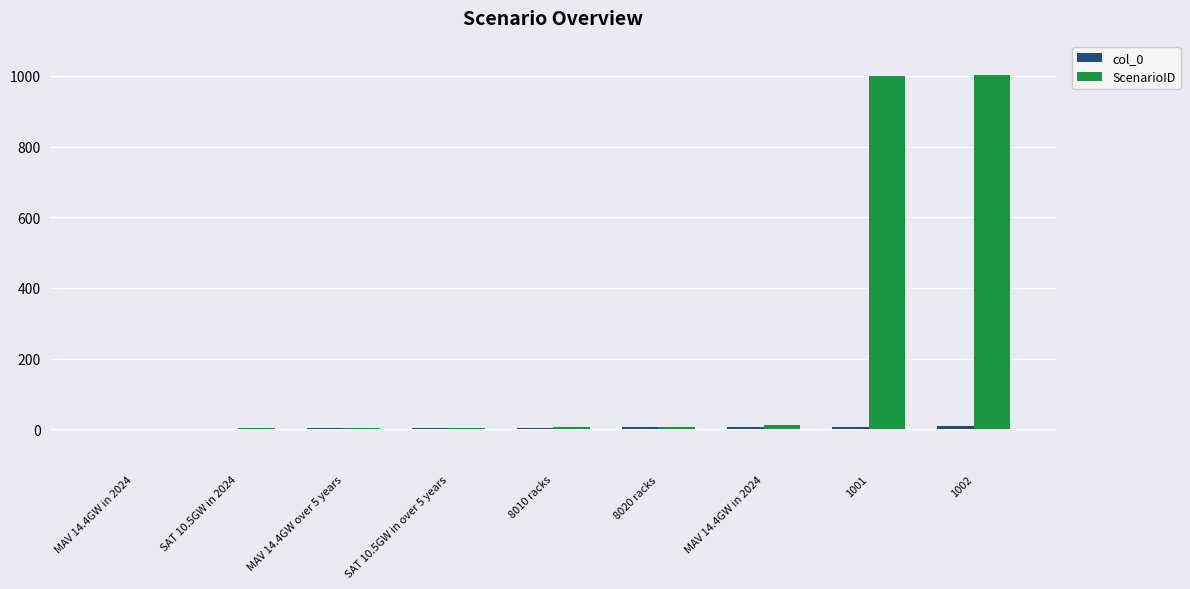

At which label is col_0 closest to 4?

8010 racks